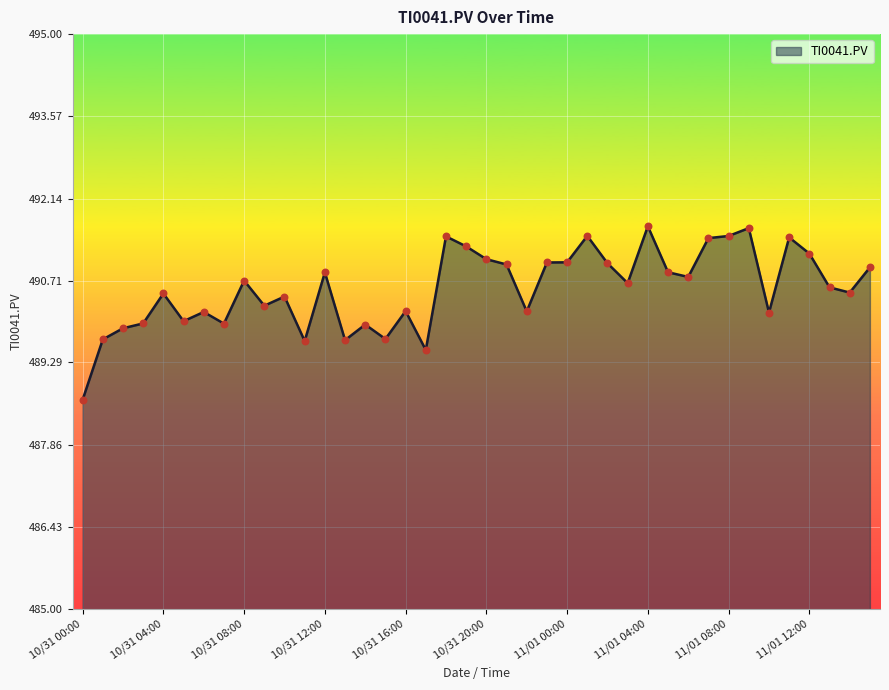

What is the smallest value displayed?

488.6